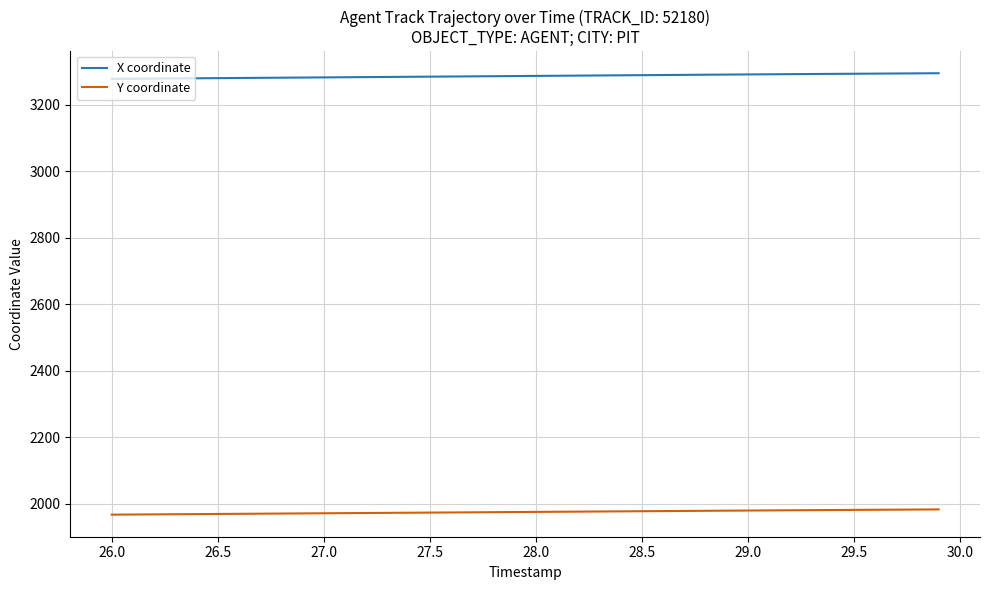

What is the lowest value of the X coordinate series?

3277.4